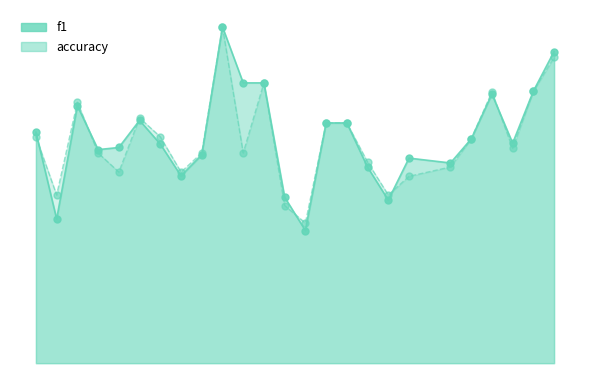

What is the value of the f1 point at the 6th from the left?

0.6